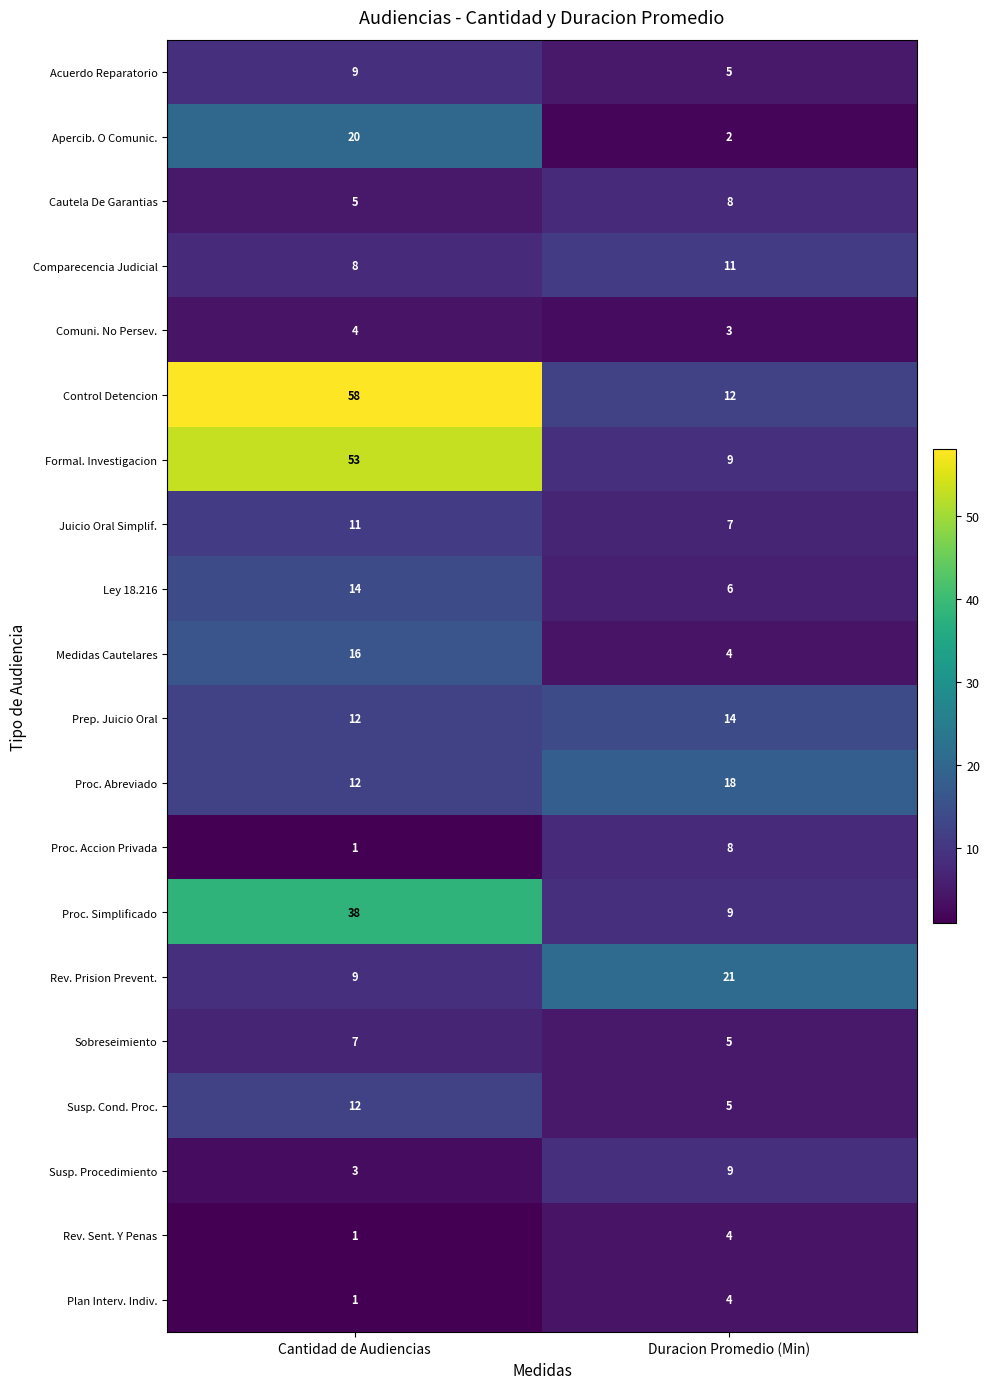

At which label does Prep. Juicio Oral reach its peak?

Duracion Promedio (Min)